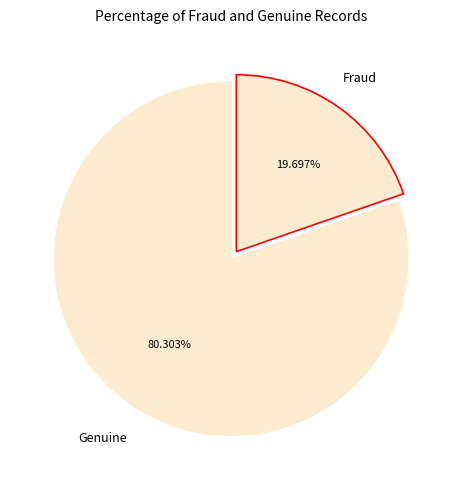

How many segments does this pie chart have?

2